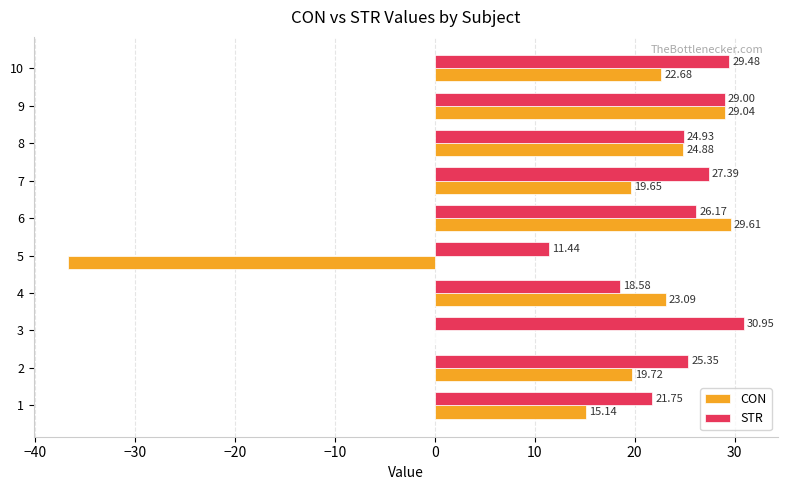

What is the sum of the STR values at 9 and 10?

58.5